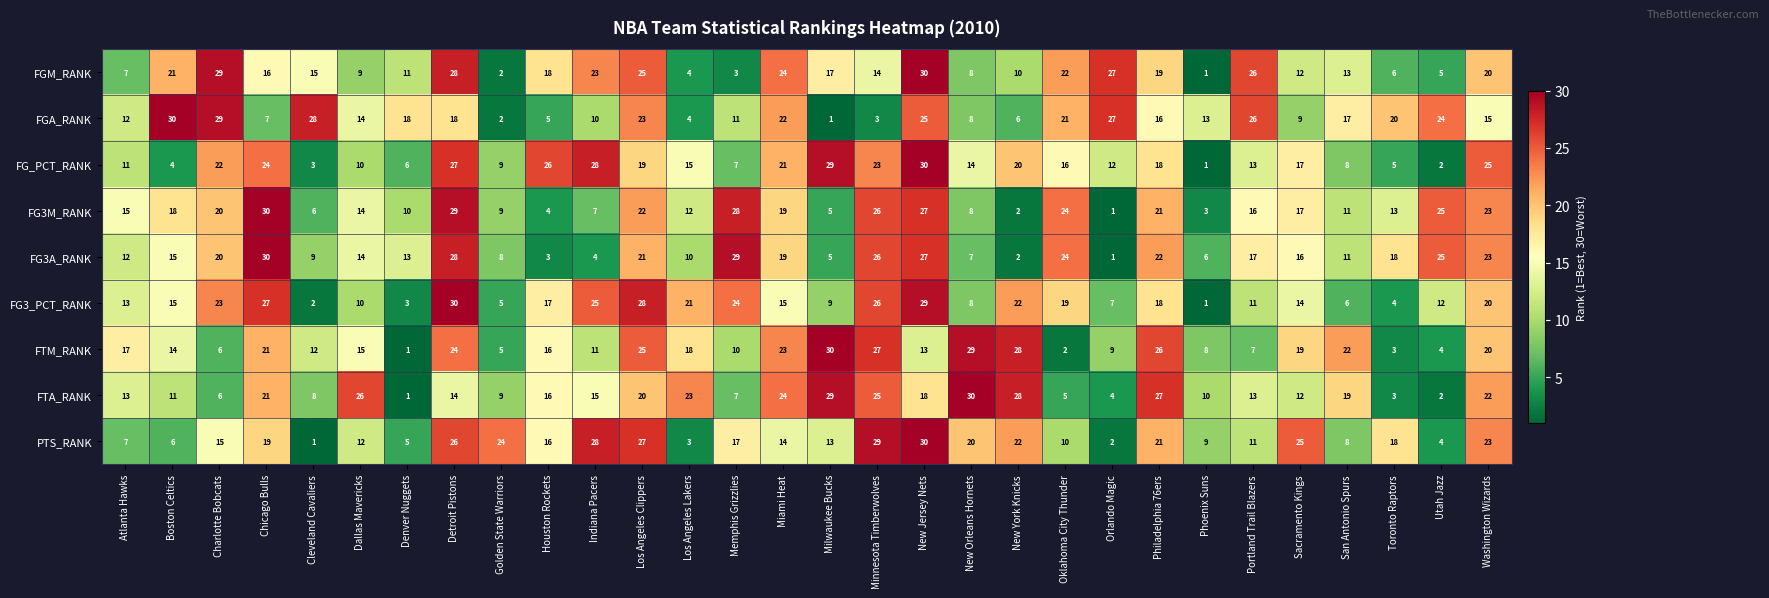

Between Denver Nuggets and Orlando Magic, which series saw the biggest shift?

FGM_RANK